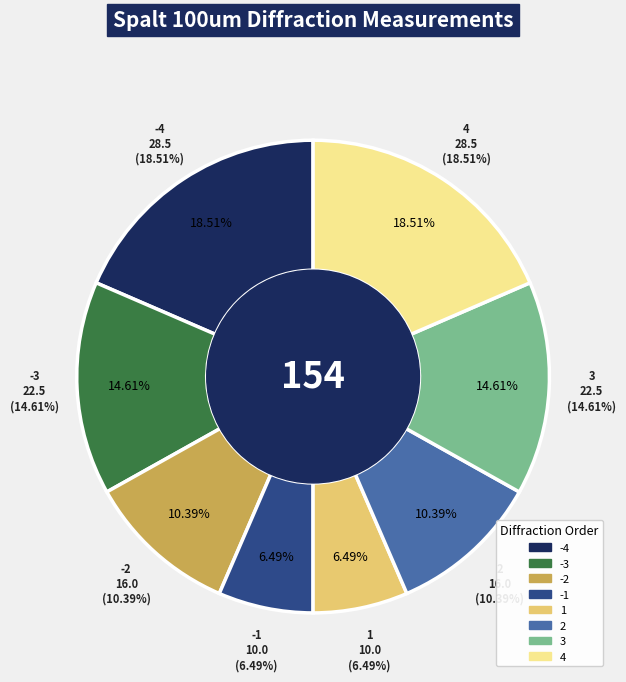

Is the sum of 1 and 3 greater than half?

No